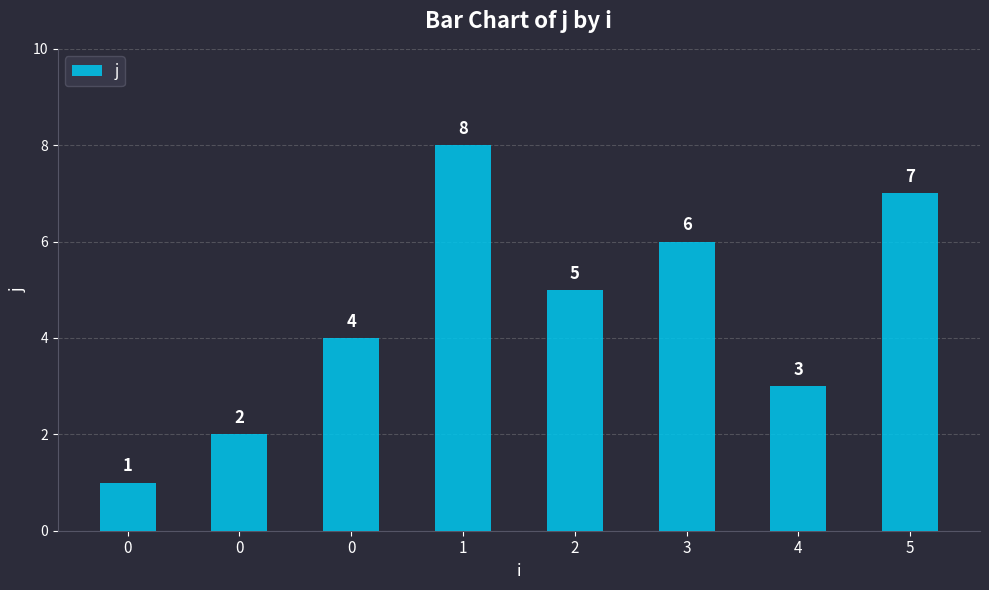

True or false: the data shows 6 at 3.

True